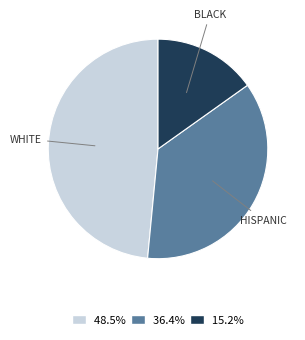

Between WHITE and HISPANIC, which is larger?

WHITE